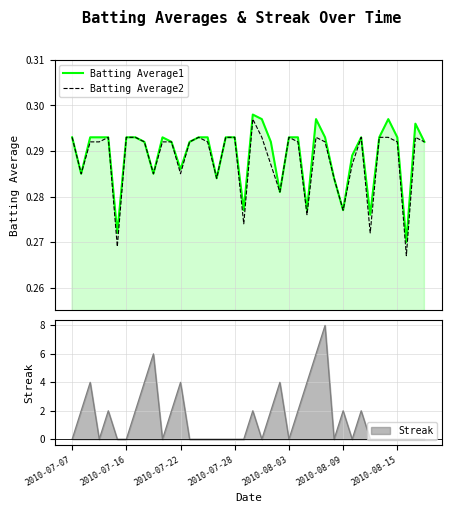

In Batting Average2, how many points are higher than both neighbors (excluding endpoints)?

7